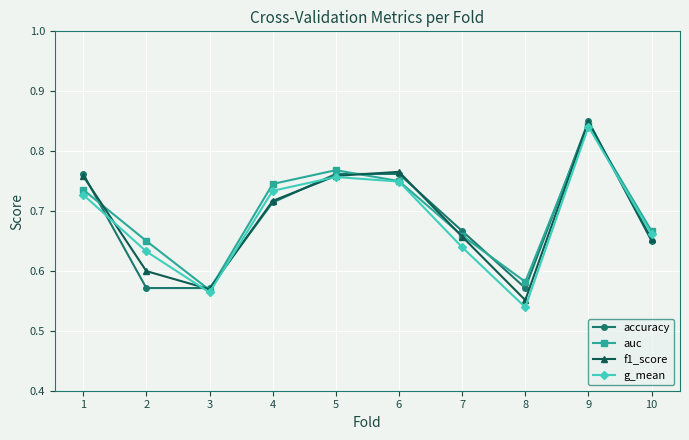

Which category has the highest value in the auc series?

9